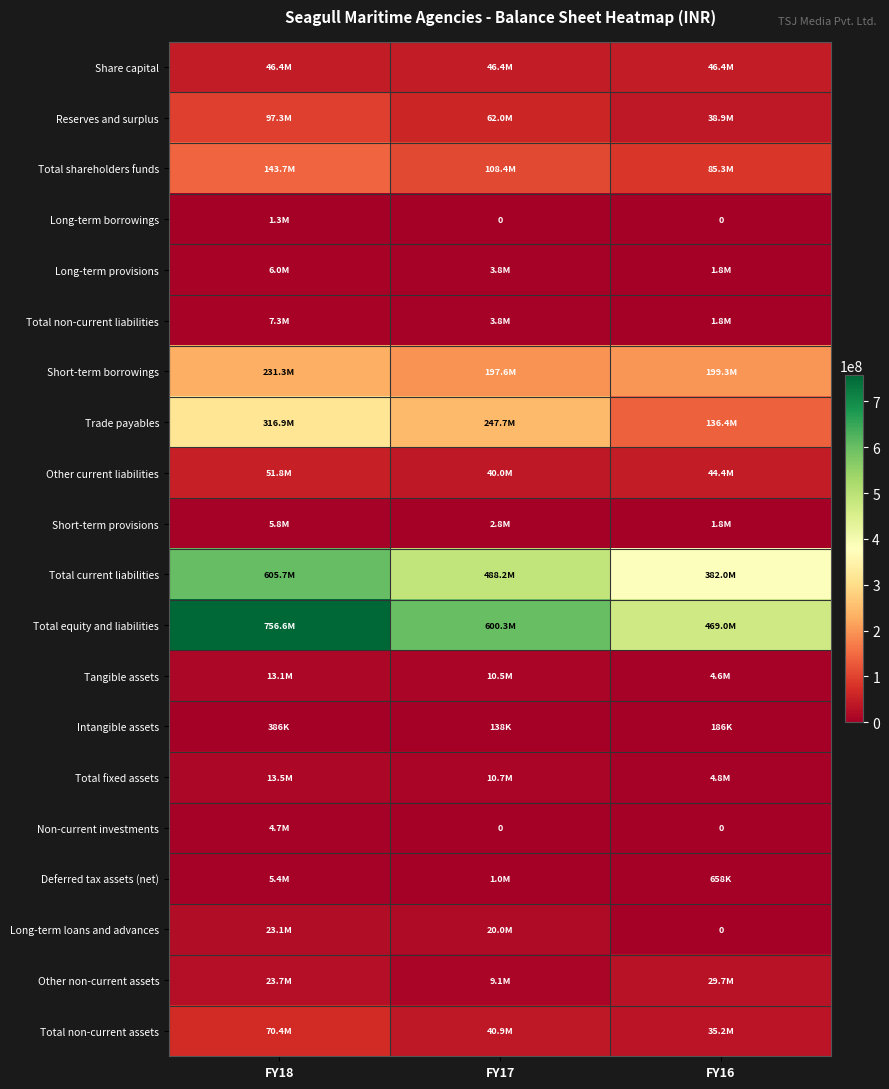

Count the Reserves and surplus values in the range 38924000 to 97315000.

3